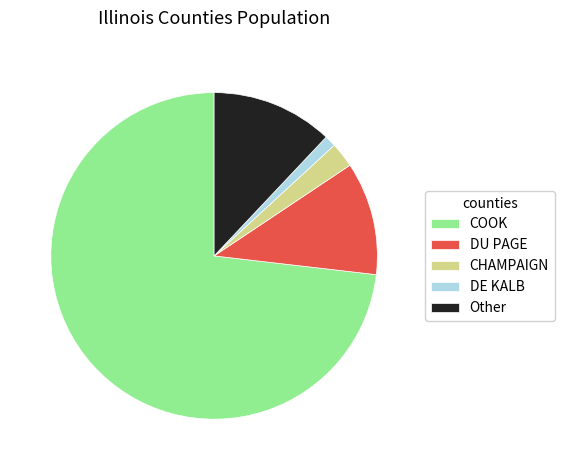

What is the smallest slice in the pie chart?

DE KALB